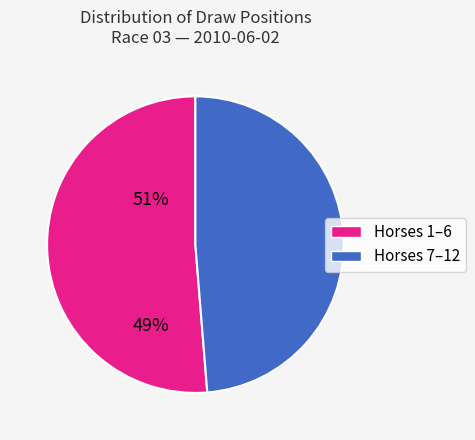

Is there a majority slice in this chart?

Yes